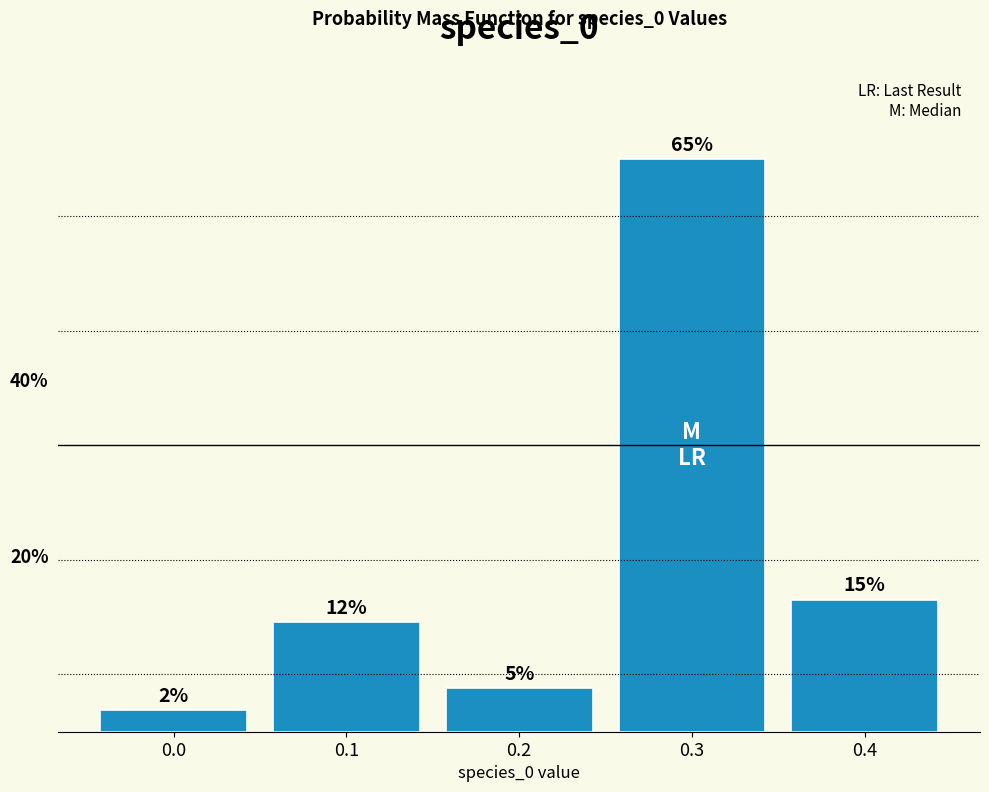

What is the change in value from 0.0 to 0.1?

+10.0